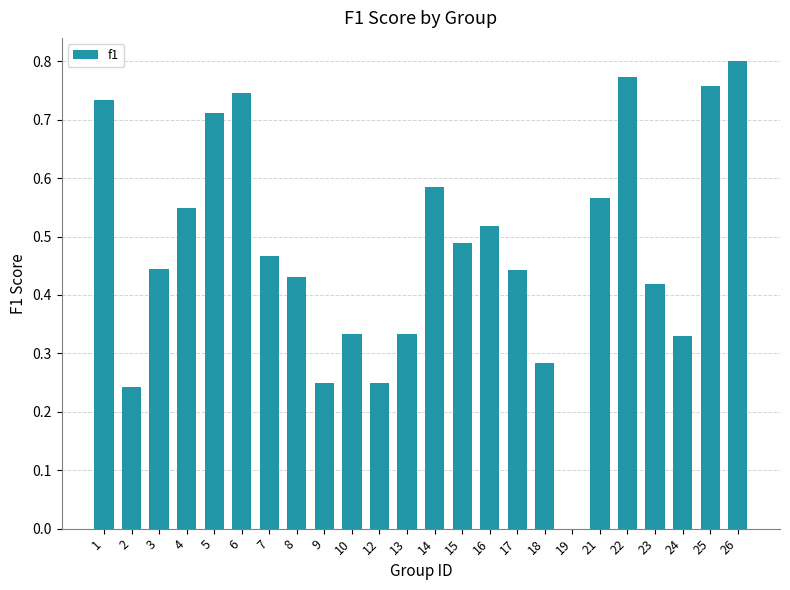

Are the bars grouped side by side (vs. stacked)?

No